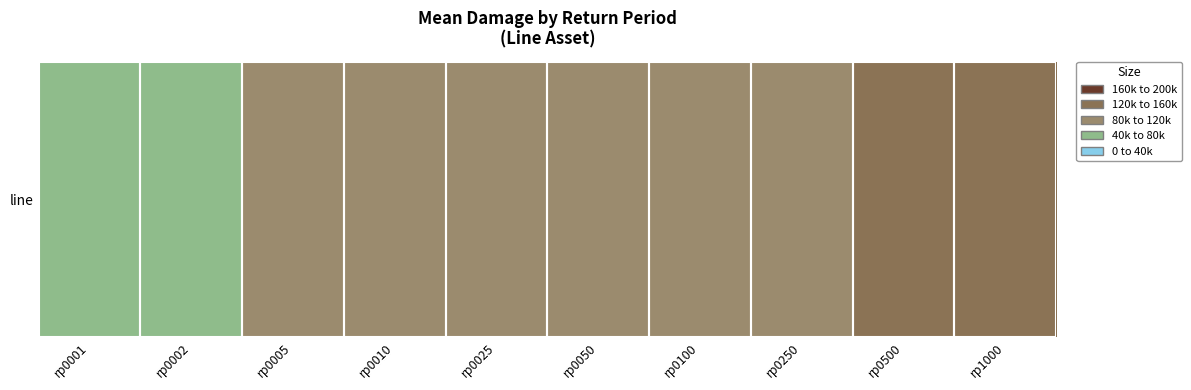

Which label corresponds to the largest value in the chart?

rp1000